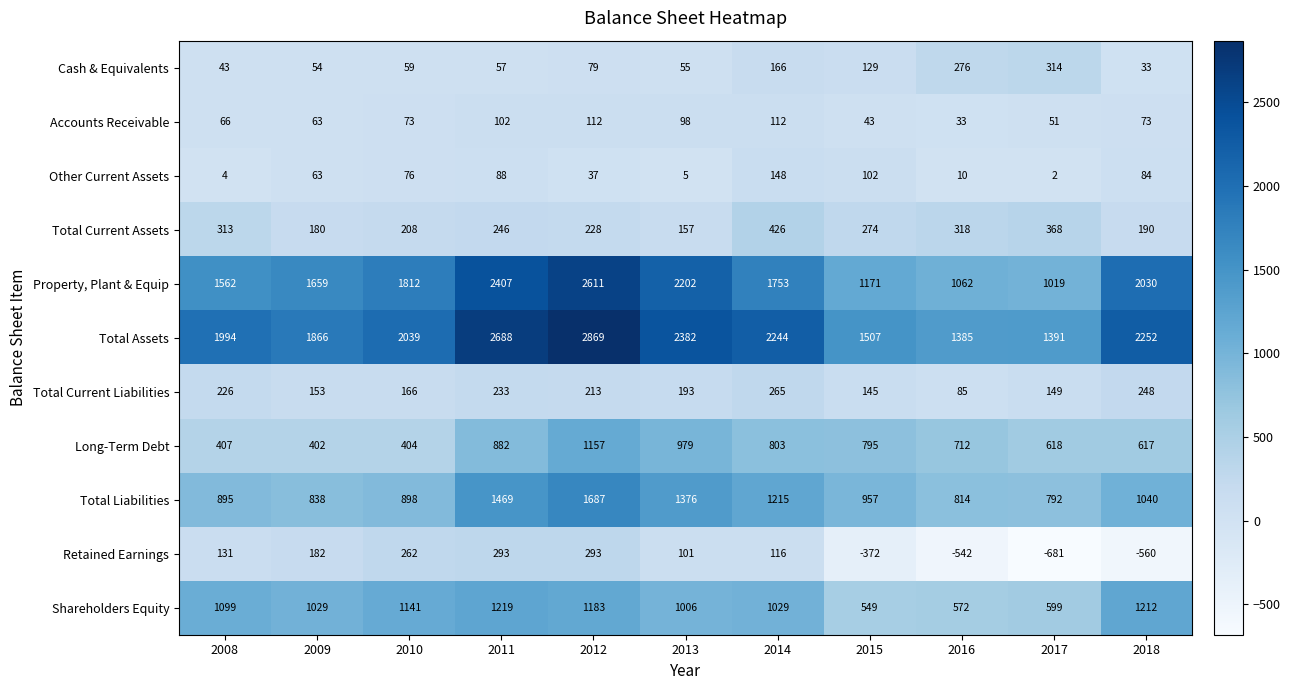

What is the highest value of the Total Liabilities series?

1687